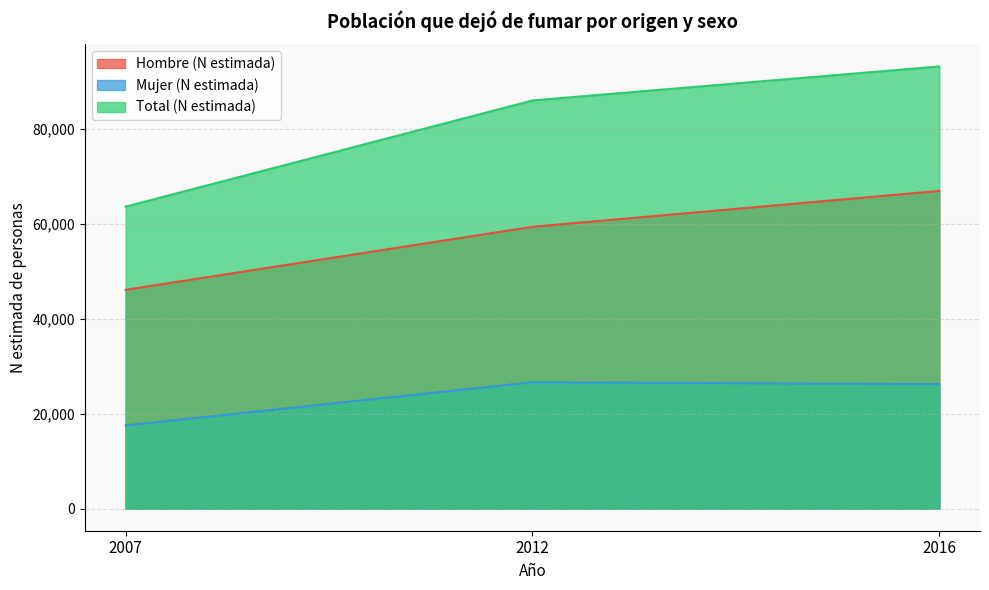

What is the difference between the maximum and minimum values in the Total (N estimada) series?

29518